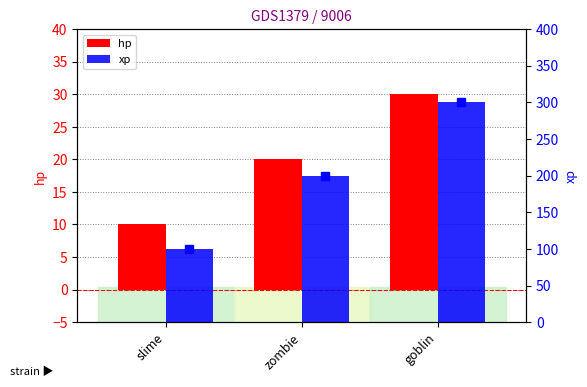

What is the total value across all series at goblin?

330